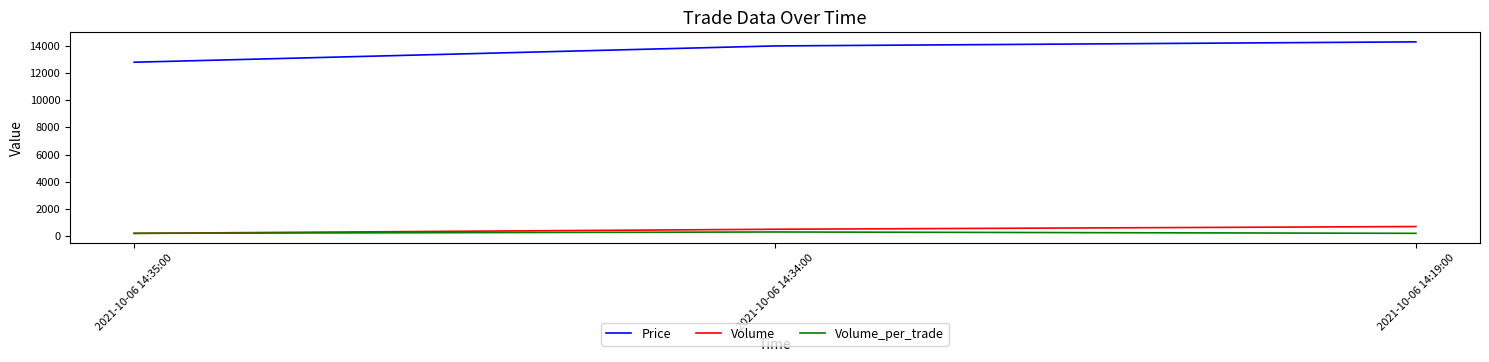

At which category does the chart reach its peak across all series?

2021-10-06 14:19:00